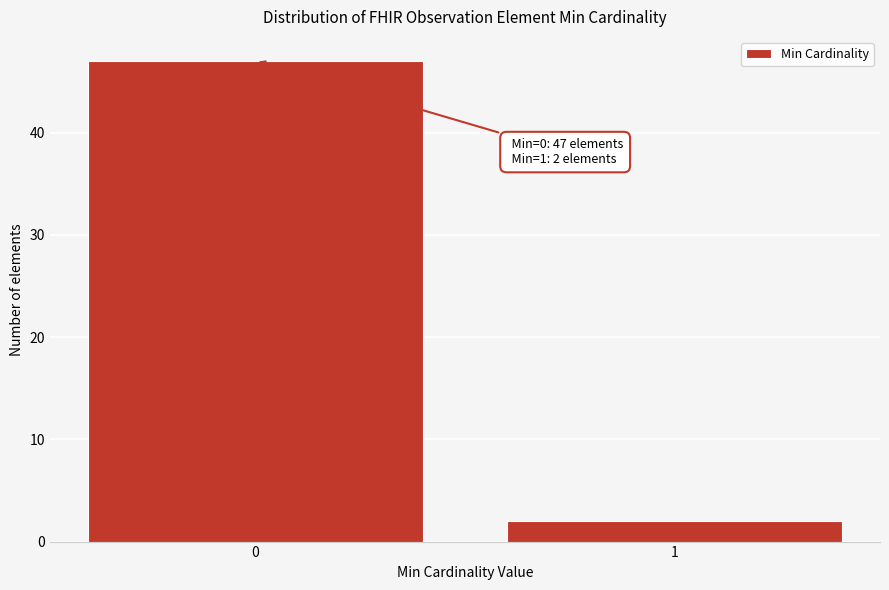

Reading left to right, transcribe all the data shown in this chart.

47	2